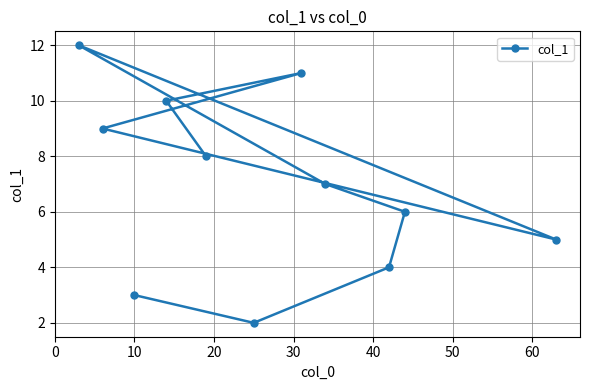

What is the difference between the maximum and minimum values?

10